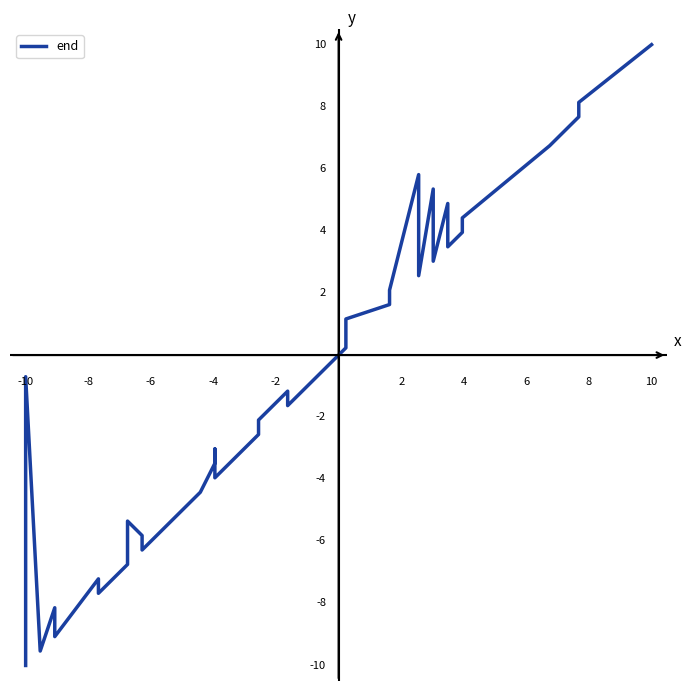

Does the chart have visible grid lines?

No